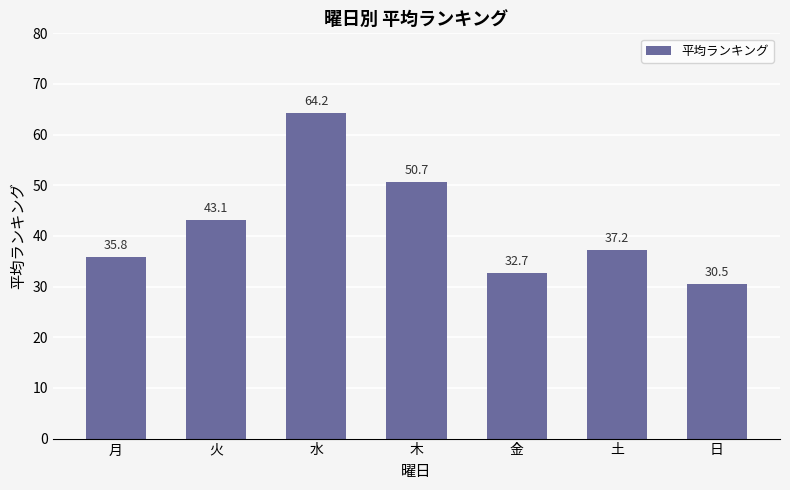

Rank the categories by value from lowest to highest.

日, 金, 月, 土, 火, 木, 水